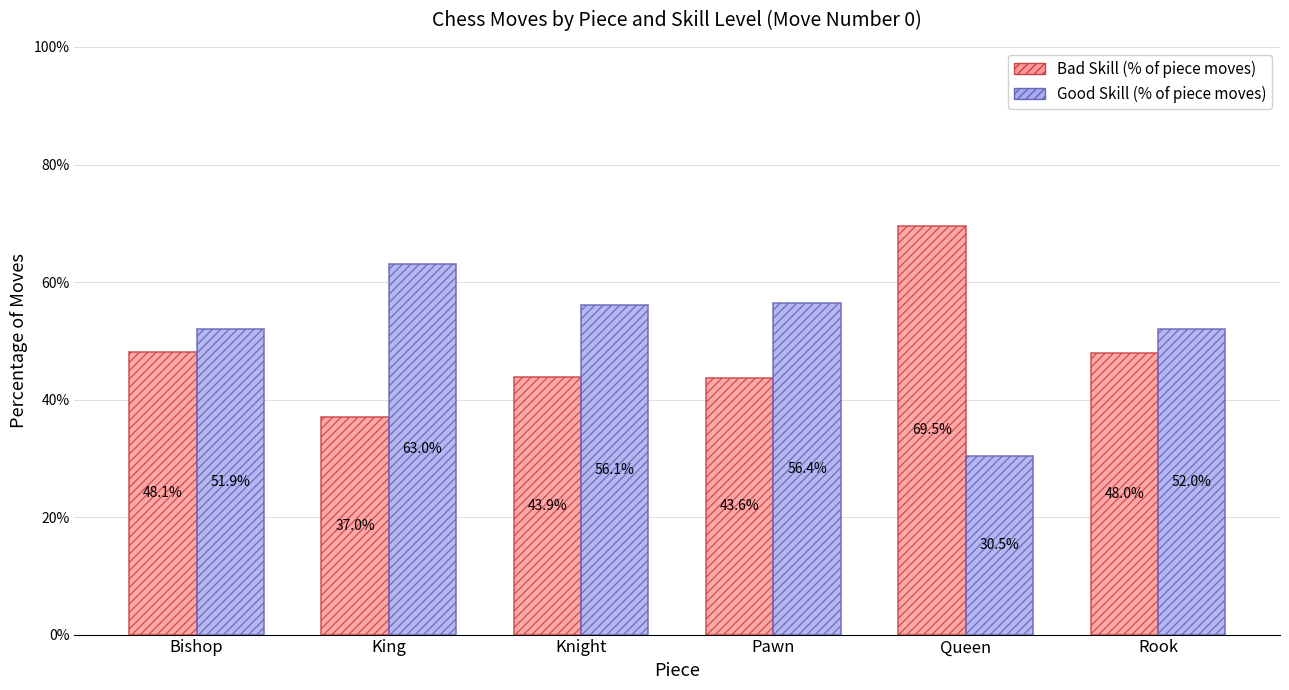

What is the spread (max minus min) of values at Knight?

12.2